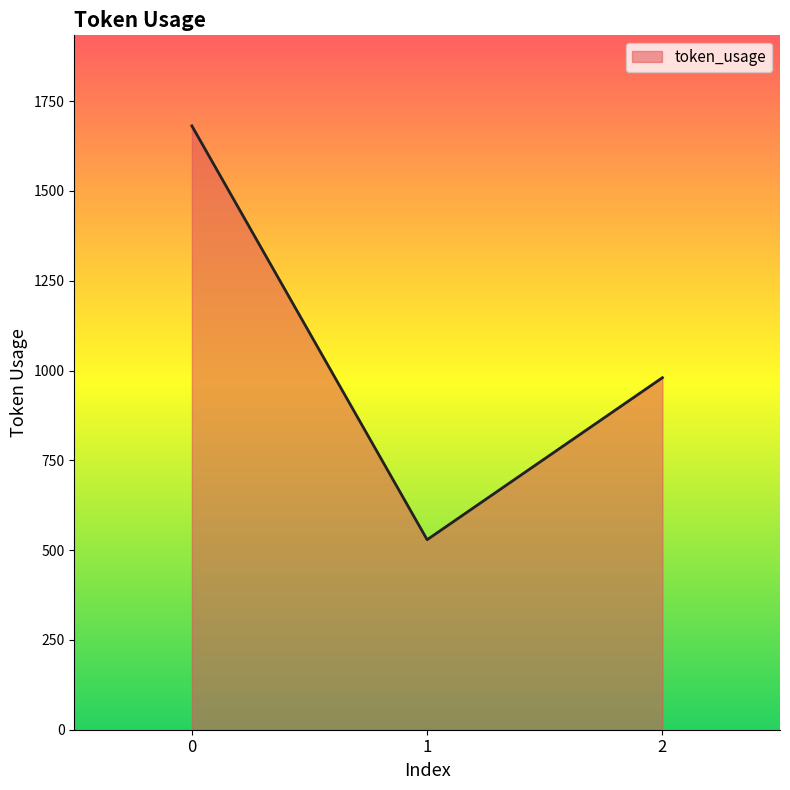

How many lines are shown in the chart?

1